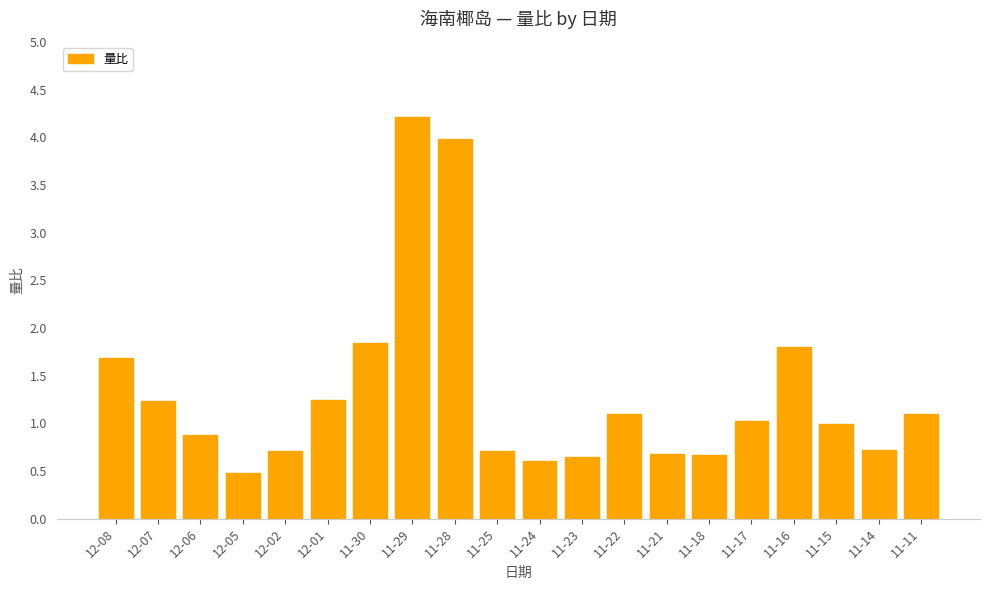

At which label does the data first exceed 1?

12-08